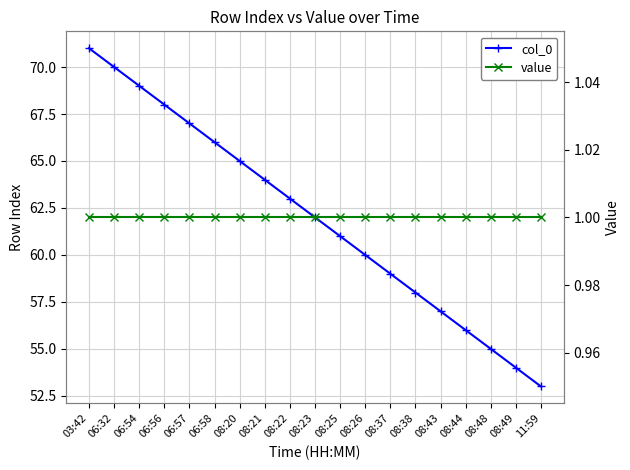

Which series has the largest range (max minus min)?

col_0